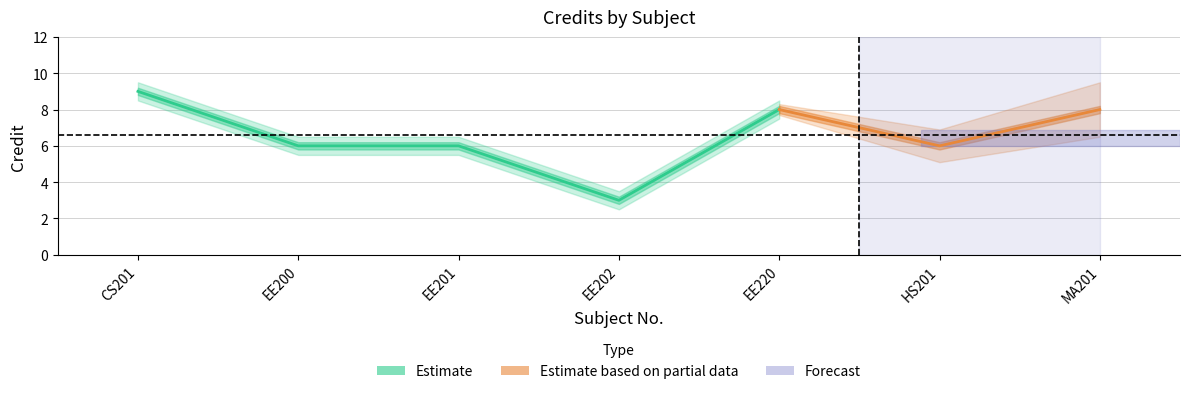

Count the number of categories in the chart.

7